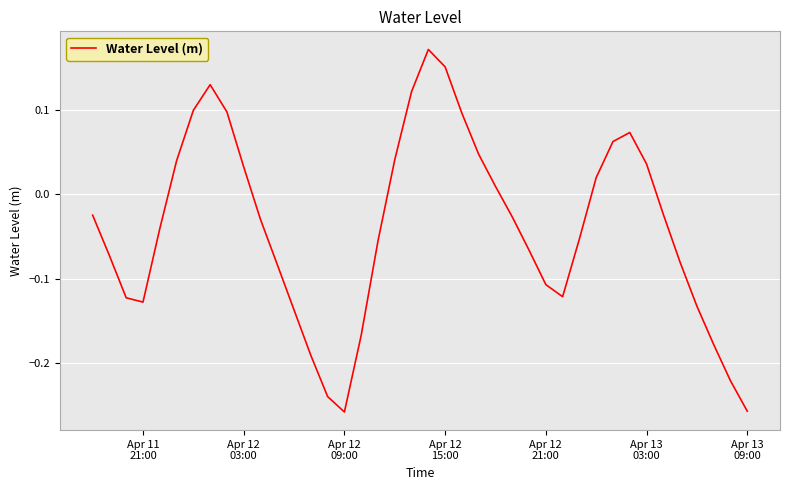

Does the chart display data point markers on the line(s)?

No